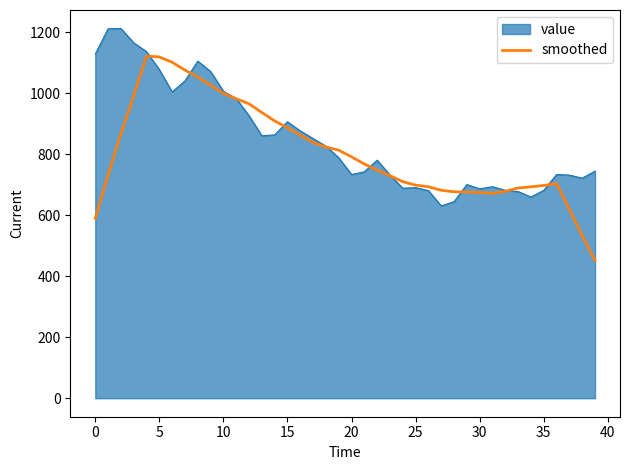

Which series has the widest spread of values?

smoothed